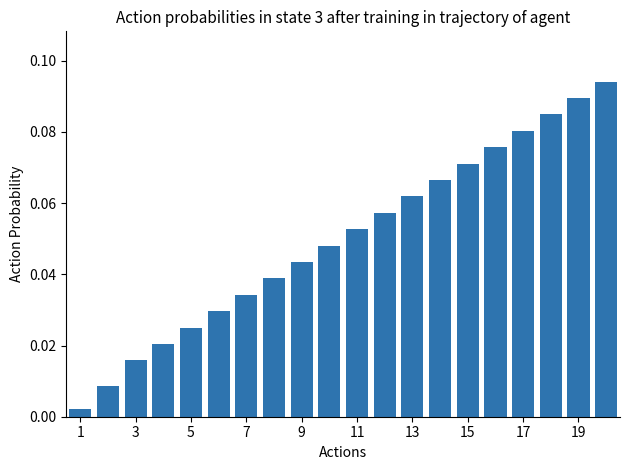

What is the sum of all values?

1.0